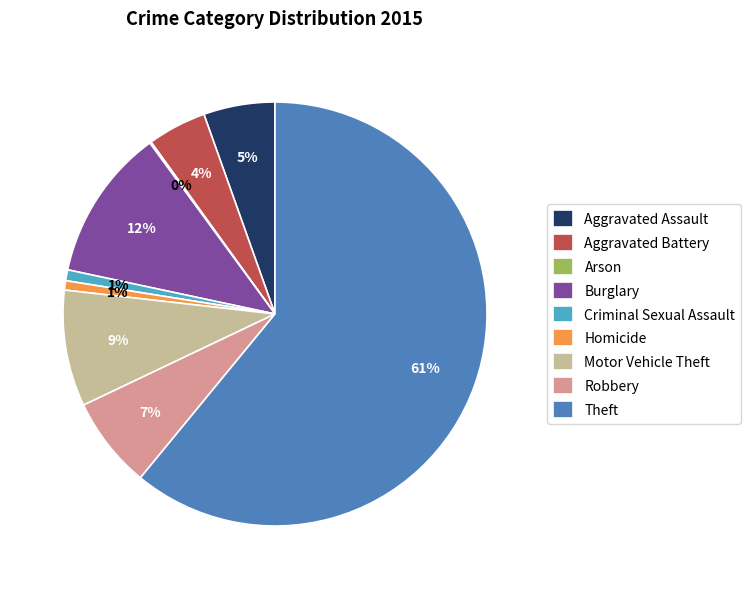

Between Motor Vehicle Theft and Criminal Sexual Assault, which is larger?

Motor Vehicle Theft